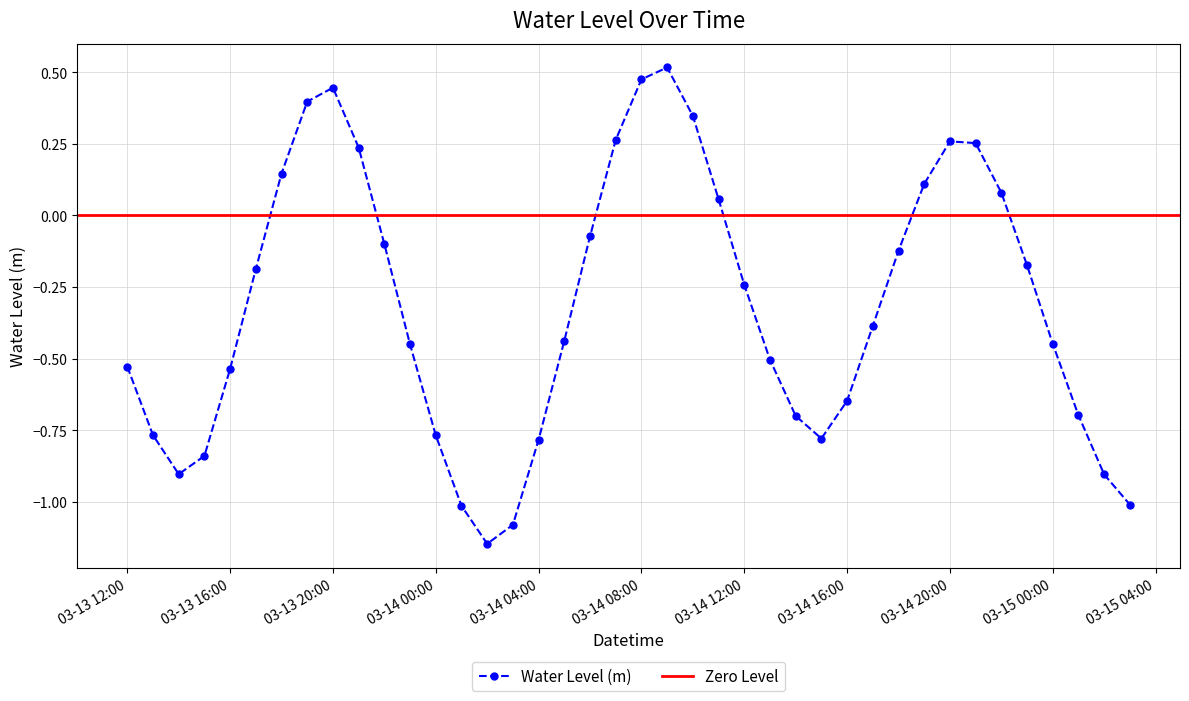

How many negative values are there?

27